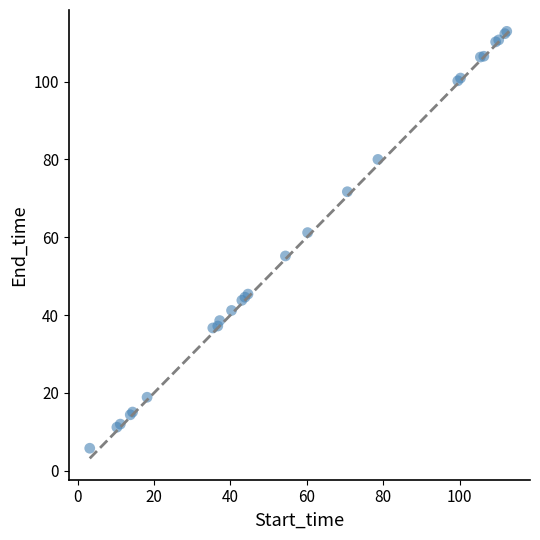

What Y value in the scatter plot is closest to 59?

61.2